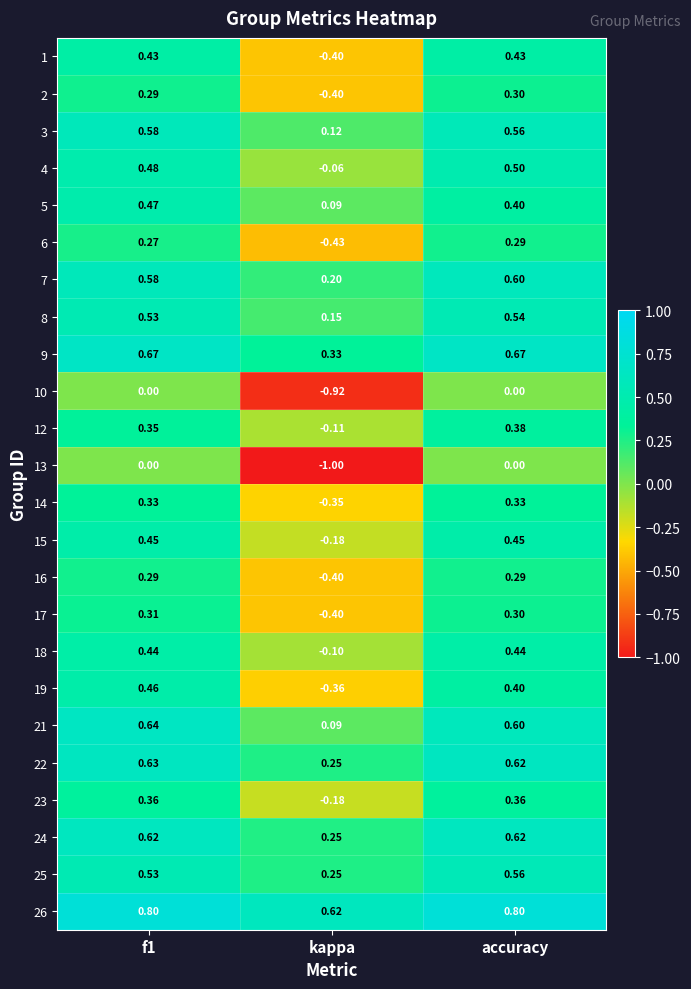

Is the value of 22 at kappa greater than the value of 6 at f1?

No